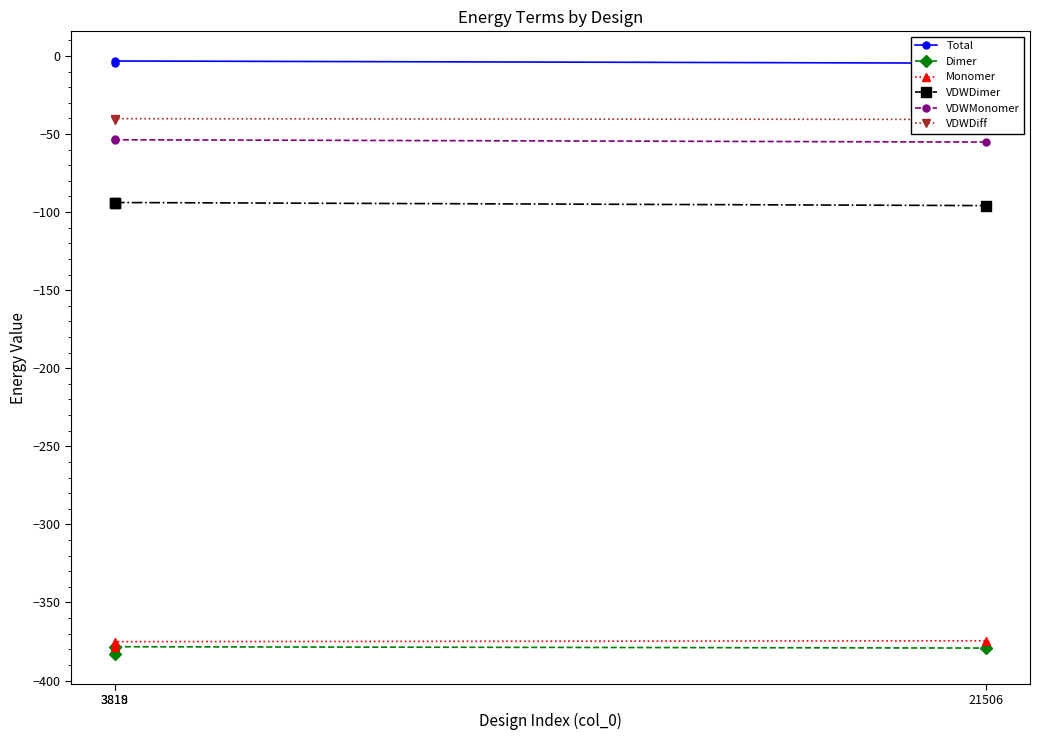

What are all the series names shown in the legend?

Total, Dimer, Monomer, VDWDimer, VDWMonomer, VDWDiff